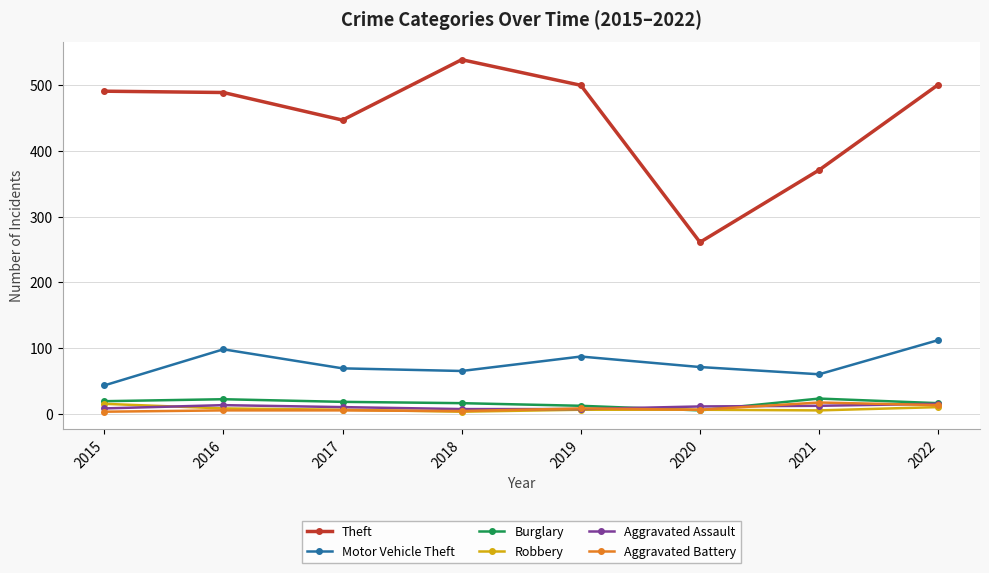

True or false: Aggravated Battery and Theft cross at least once.

False